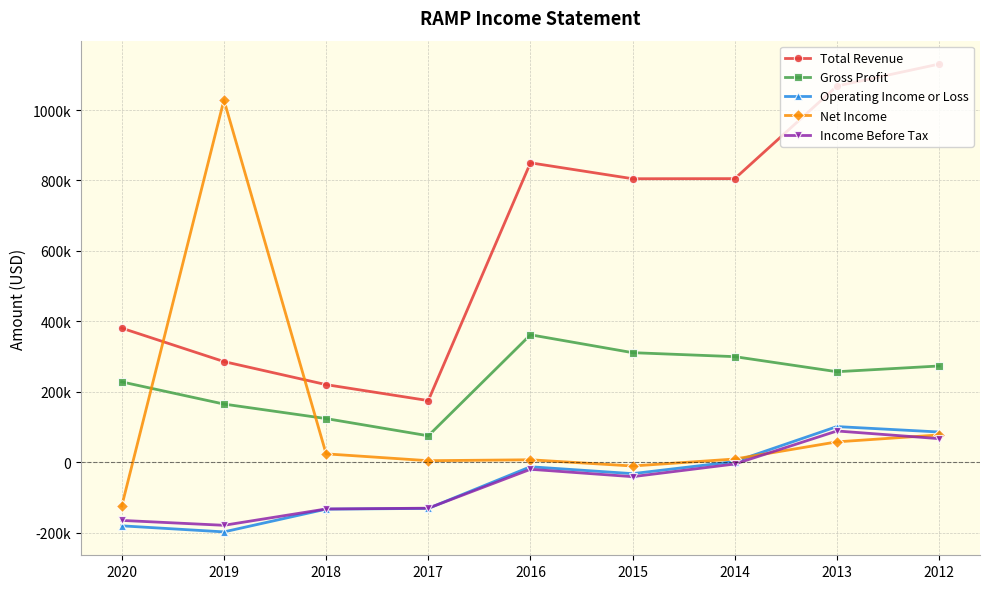

In Gross Profit, how many points are lower than both neighbors (excluding endpoints)?

2